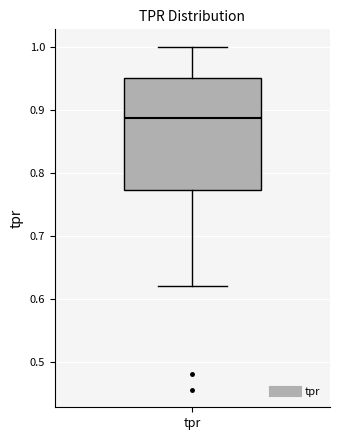

Read this box plot against the y-axis: the position of the median line, the range covered by the box, and the ends of both whiskers. The values are not printed on the chart, so give them approximately, as read against the axis.

median 0.89, box 0.77 to 0.95, whiskers 0.62 to 1.00